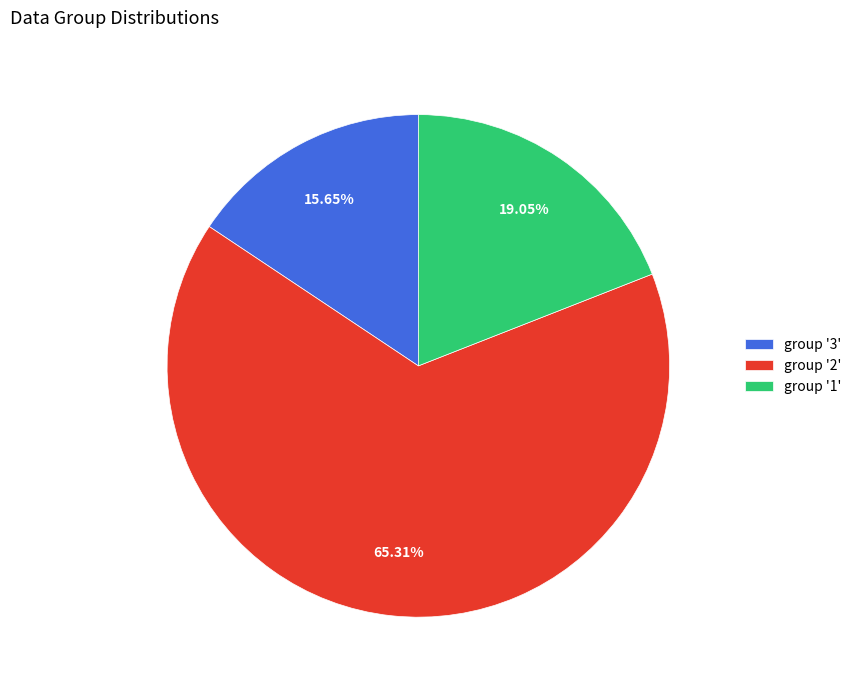

Does any single category account for the majority?

Yes